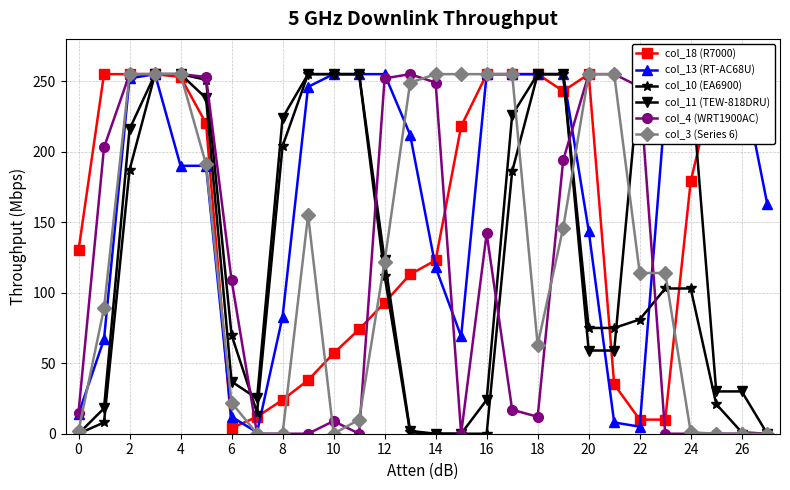

What is the difference between the maximum and minimum values in the col_10 (EA6900) series?

255